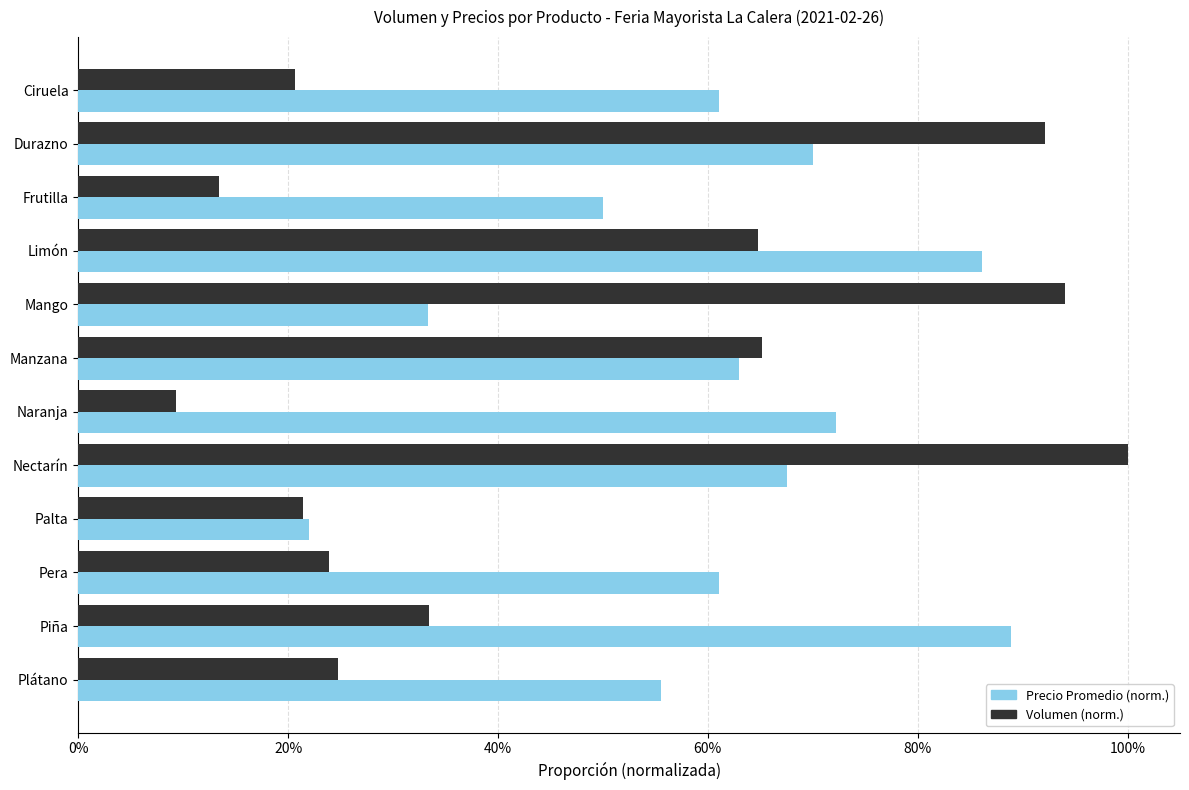

What are all the series names shown in the legend?

Precio Promedio (norm.), Volumen (norm.)